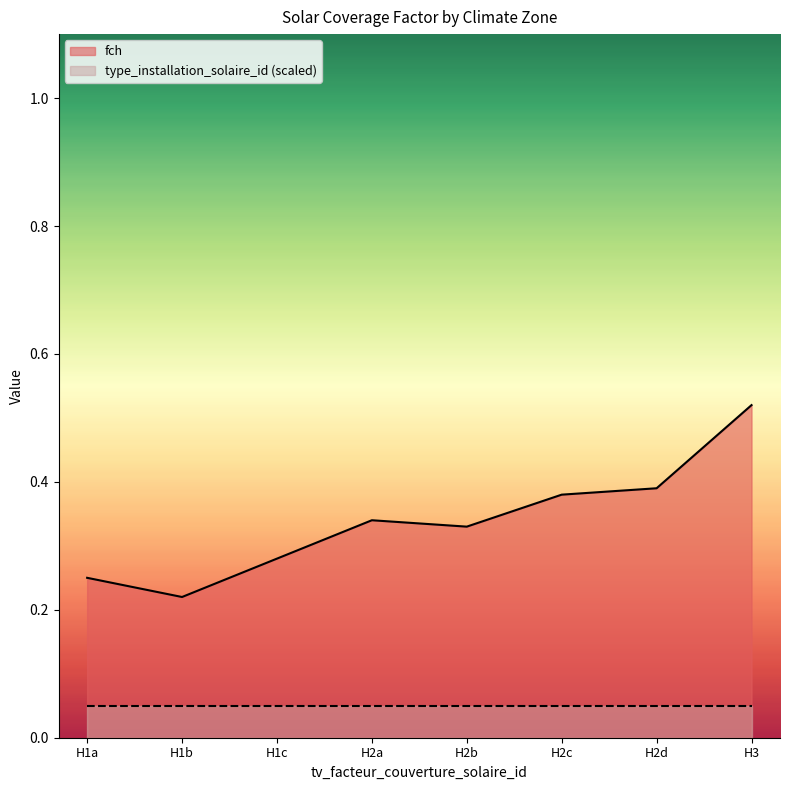

What position from the right is H2c?

3